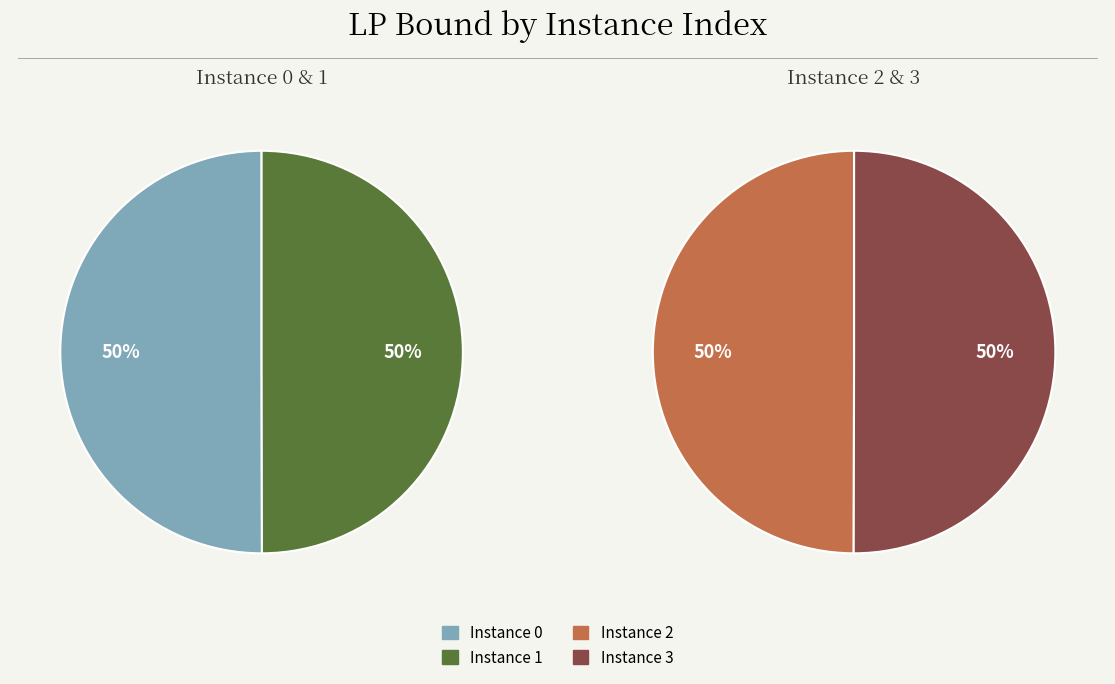

How many slices are in this pie chart?

4